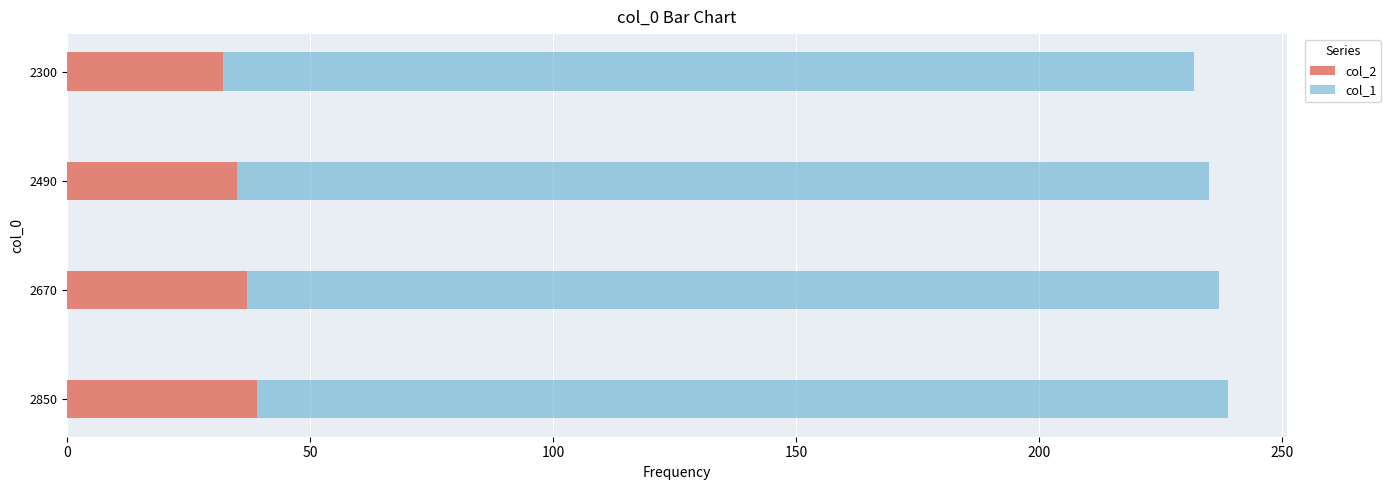

The value of col_2 at 2850 is 39. True or false?

True